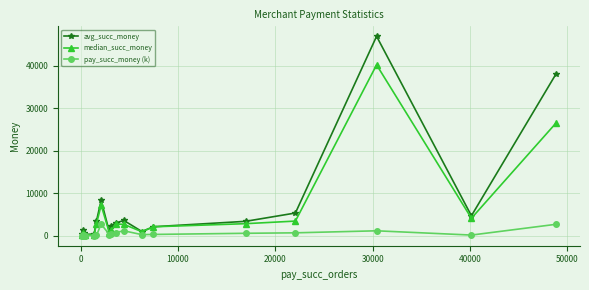

True or false: avg_succ_money has more than 0 points higher than both neighbors.

True